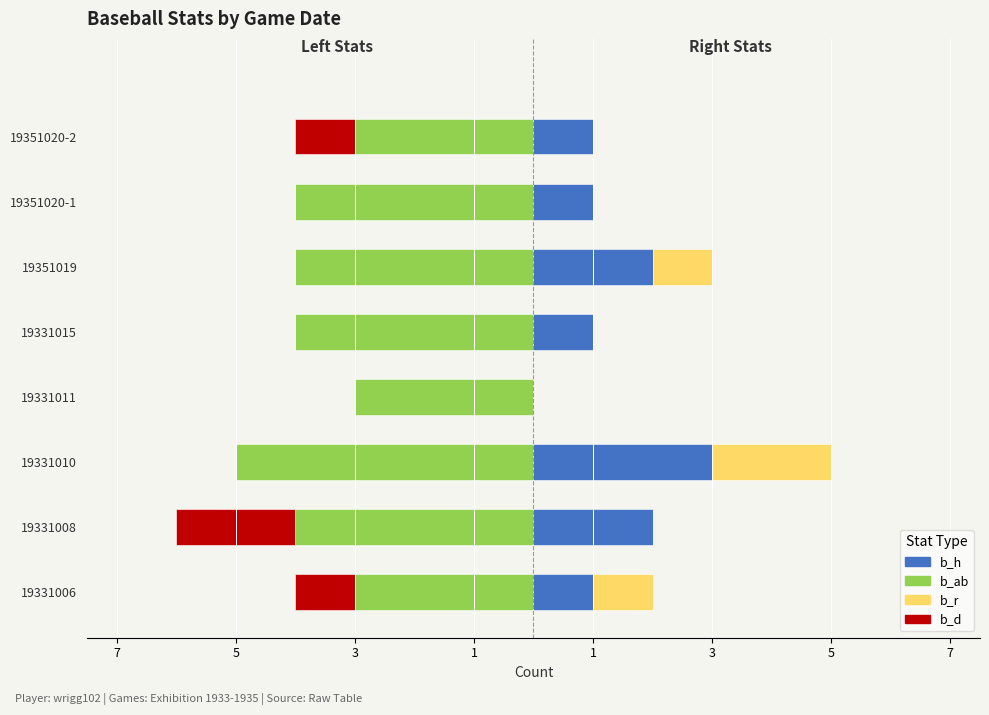

What is the highest value of the b_h series?

3